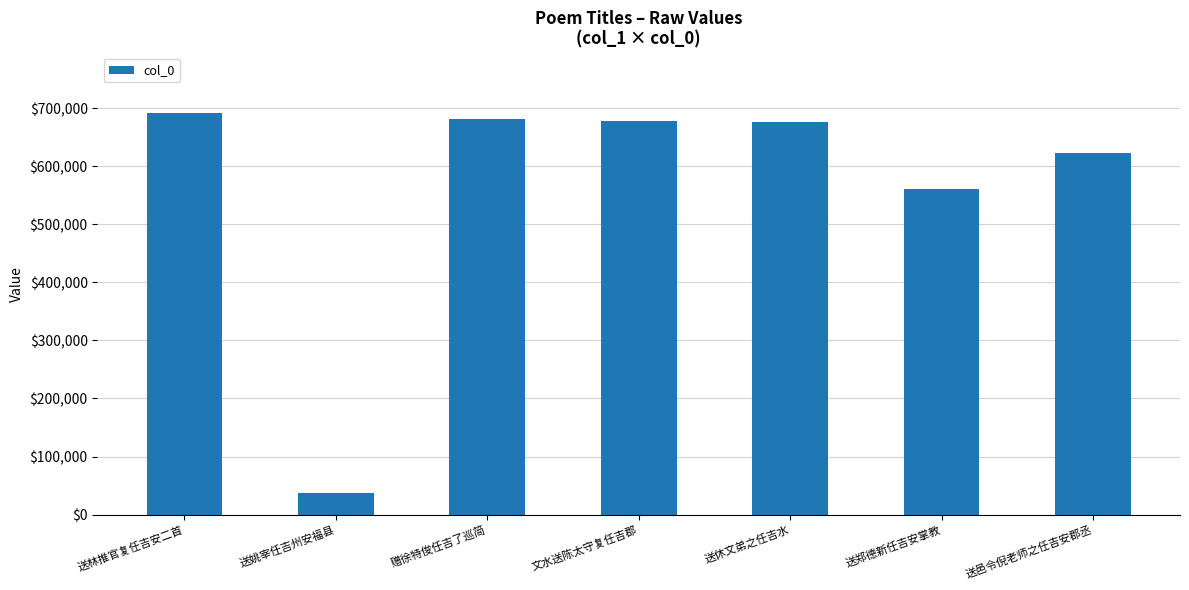

What is the ratio of the value at 文水送陈太守复任吉郡 to the value at 送邑令倪老师之任吉安郡丞?

1.1